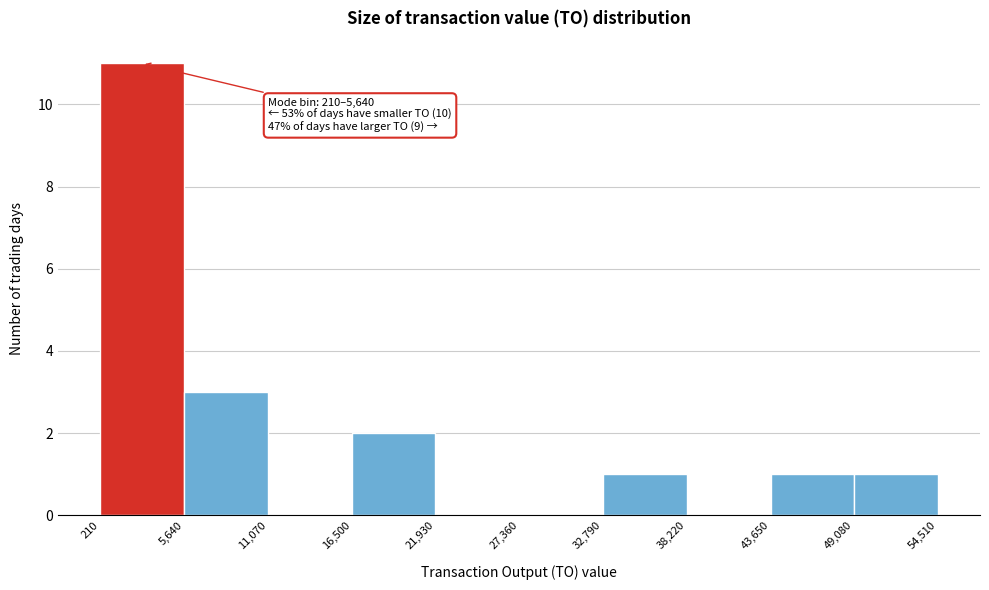

Over which range of the x-axis is the bar tallest?

210 to 5,640